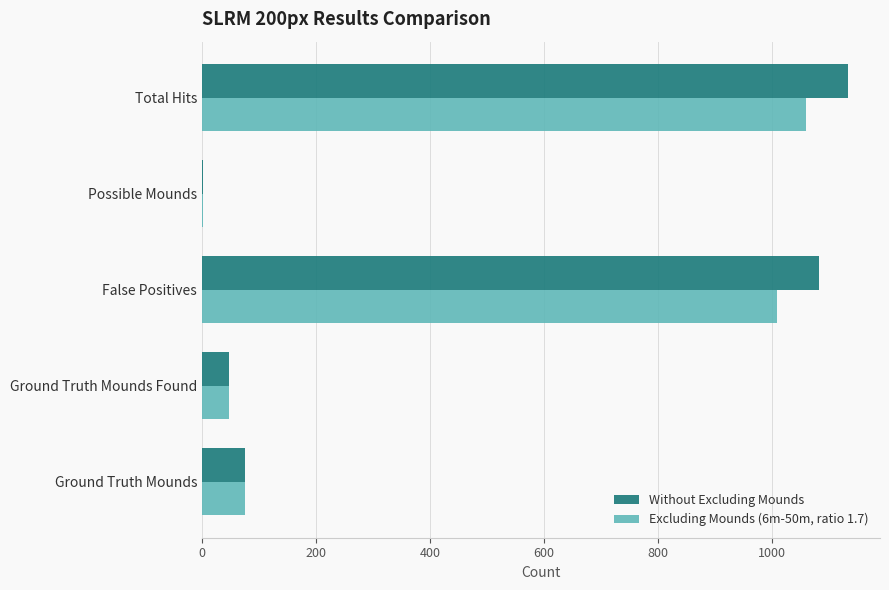

At which label does Without Excluding Mounds reach its peak?

Total Hits